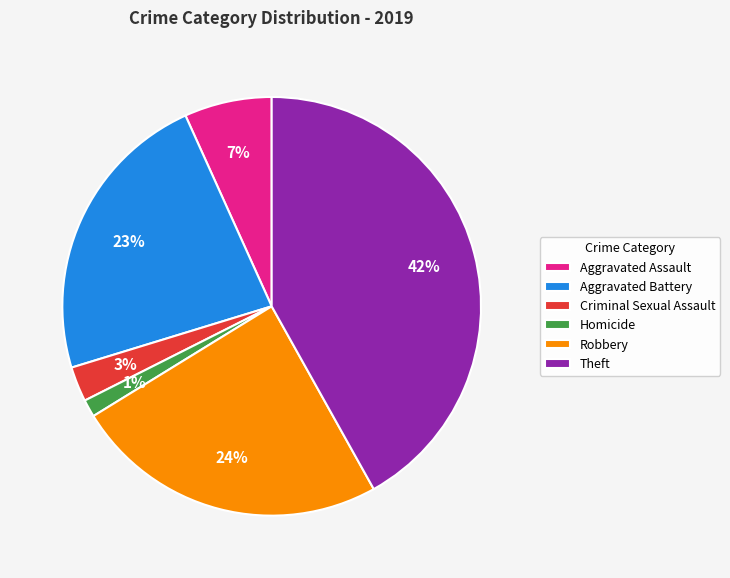

How many slices are in this pie chart?

6